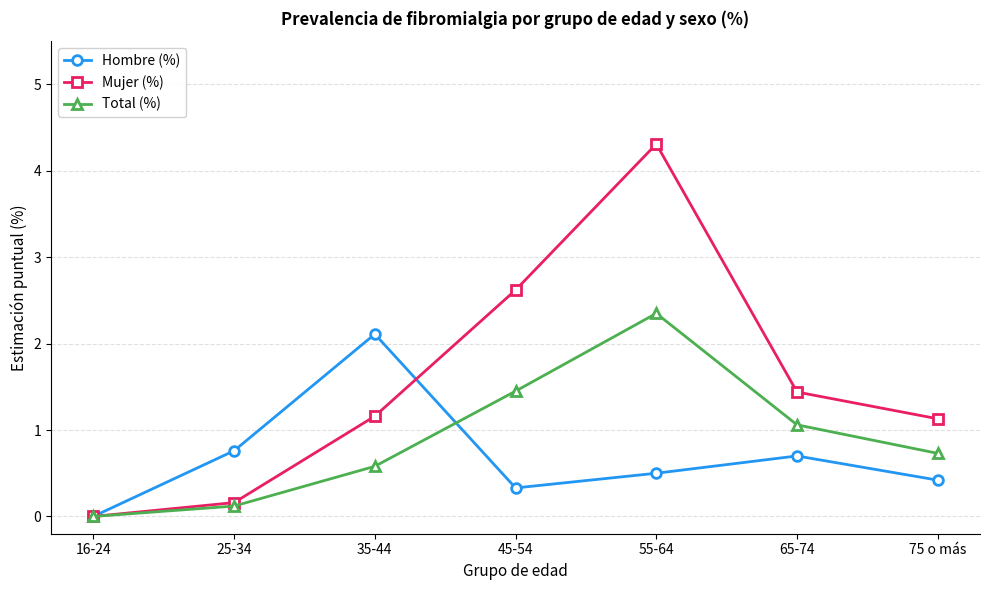

How many distinct data groups are displayed?

3